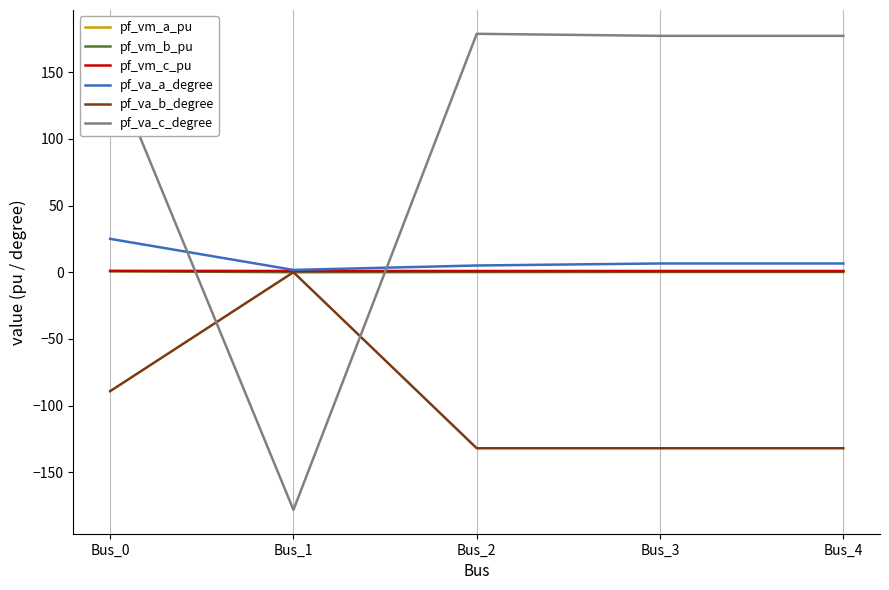

What is the maximum value shown in the chart?

178.8